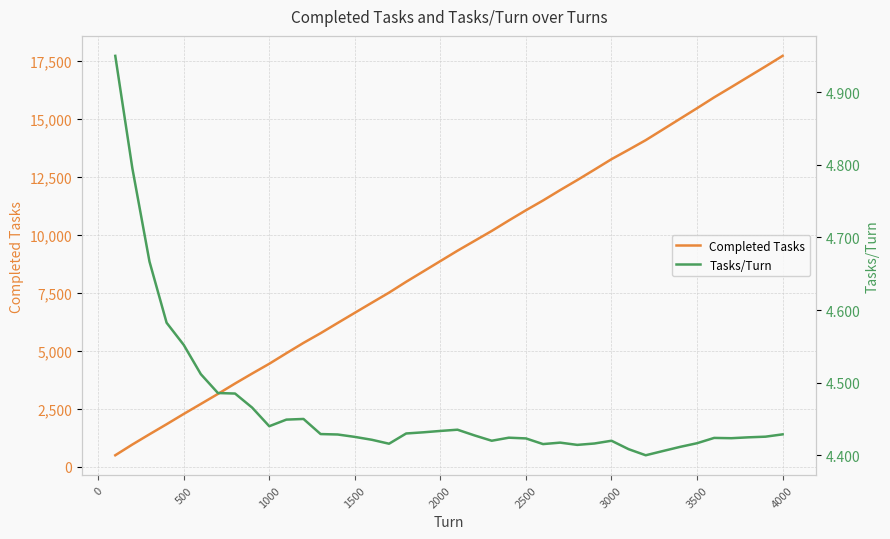

What is the lowest value of the Completed Tasks series?

495